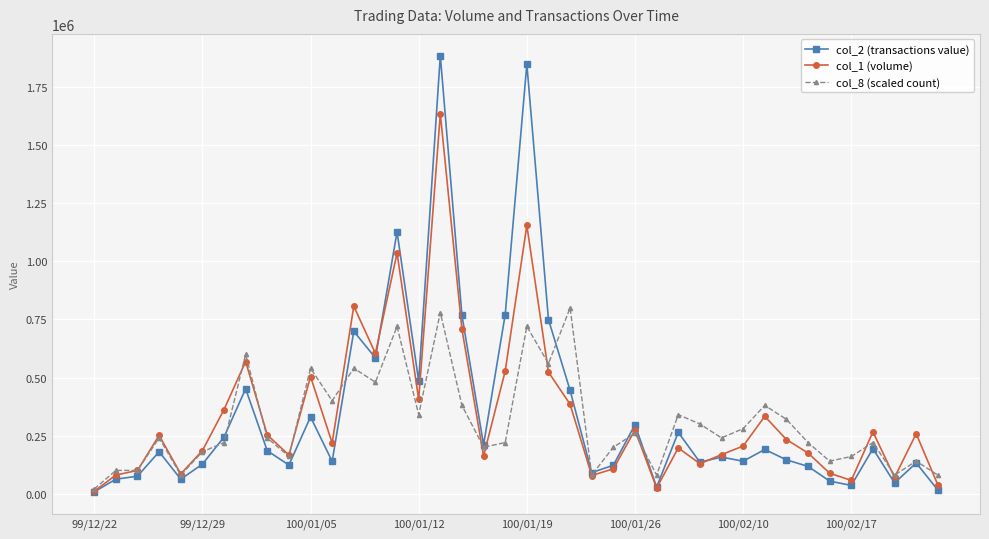

What is the greatest value displayed?

1885800